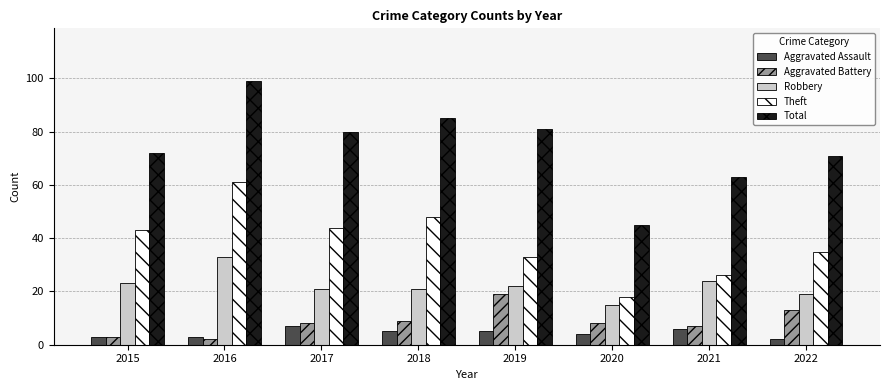

Which category has the lowest value in the Robbery series?

2020